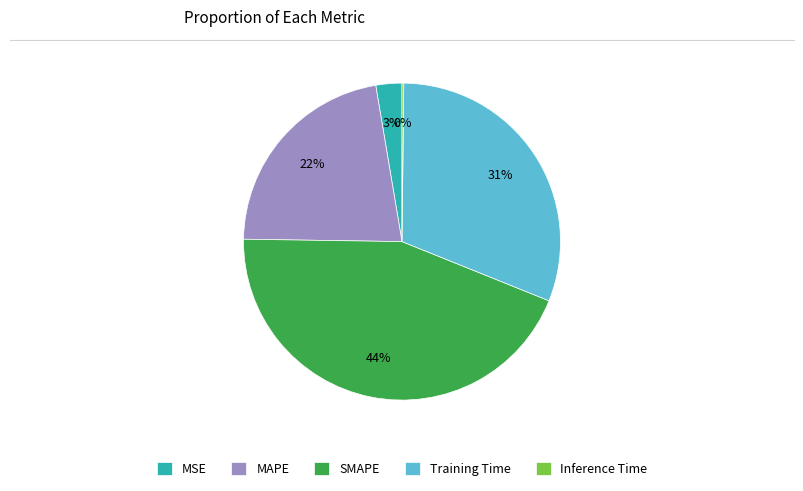

Which slice is the largest?

SMAPE